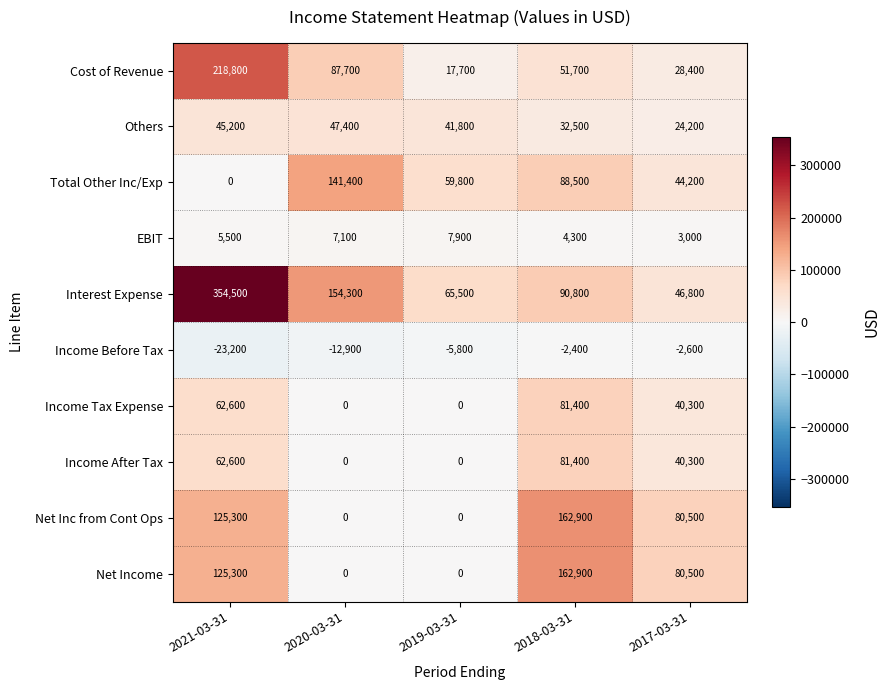

Which series changed the most between 2021-03-31 and 2019-03-31?

Interest Expense